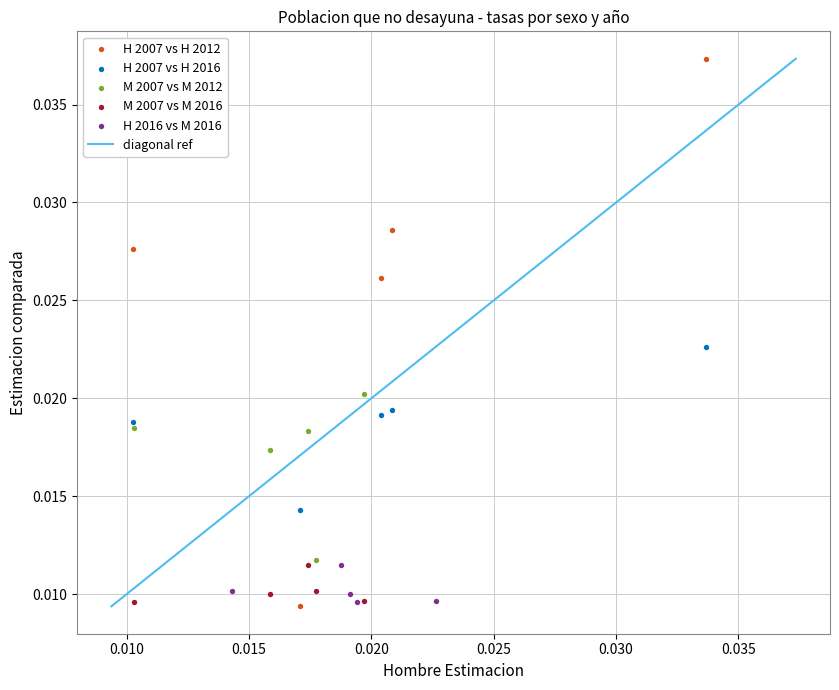

Which series reaches the maximum Y coordinate?

H 2007 vs H 2012